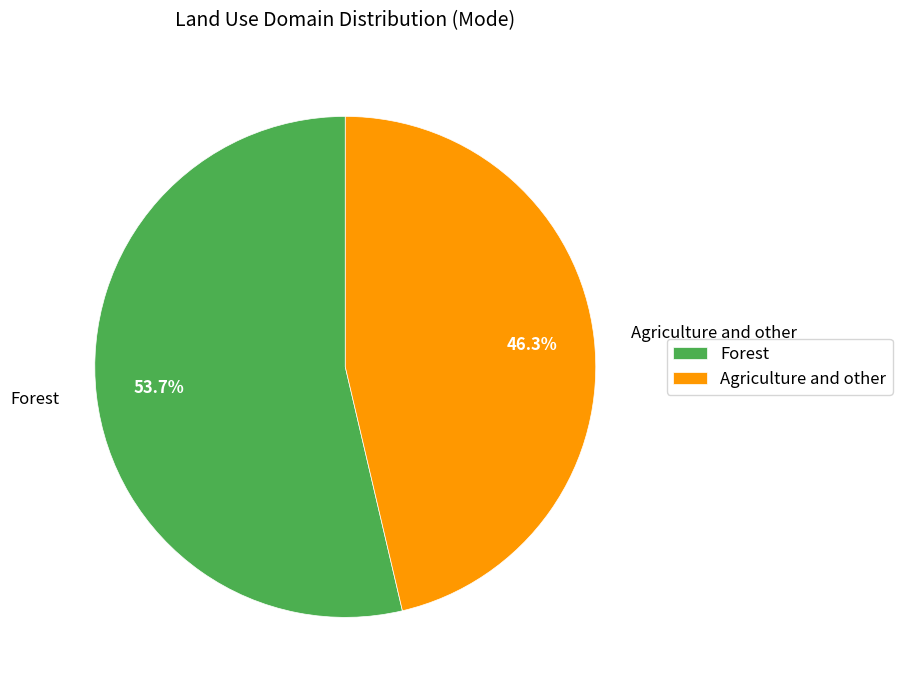

Count the number of slices in the pie.

2